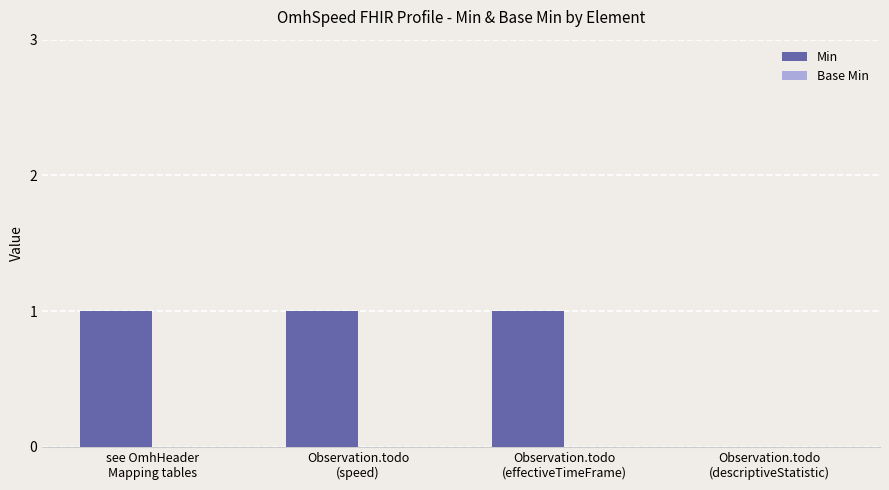

What is the sum of all values?

3